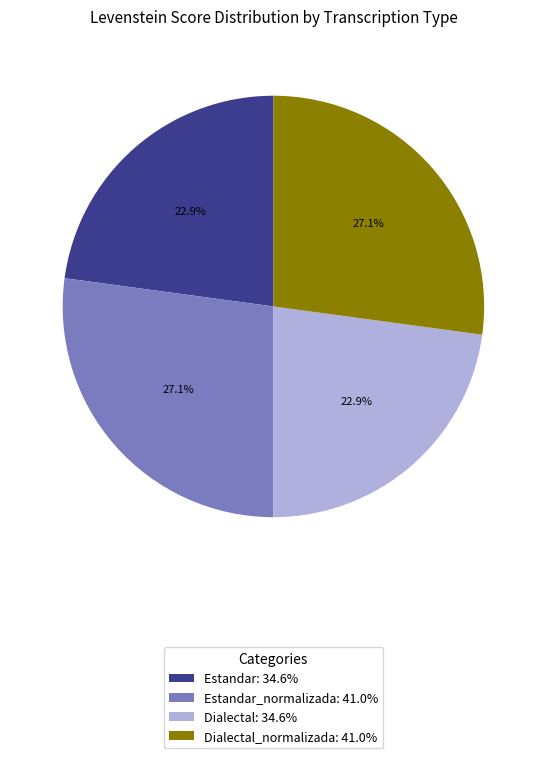

Does Estandar_normalizada: 41.0% represent more than half of the total?

No